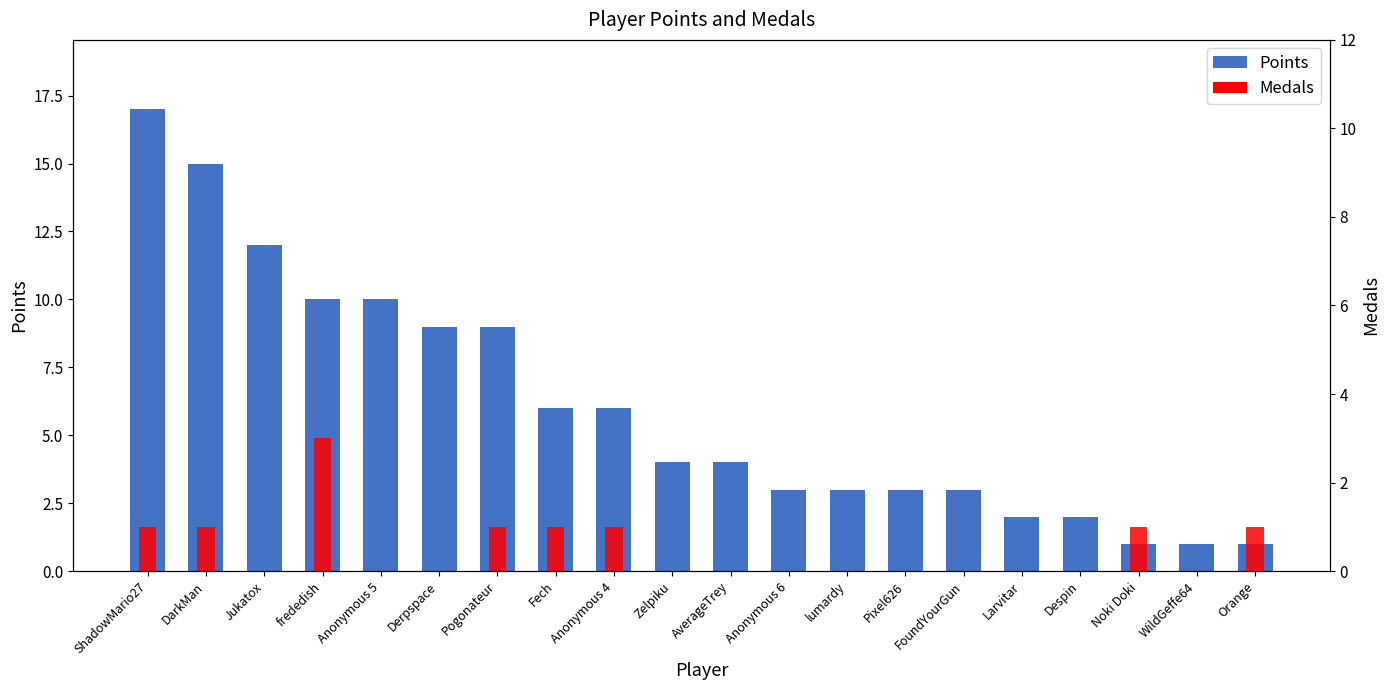

What is the label of the 20th bar from the right?

ShadowMario27